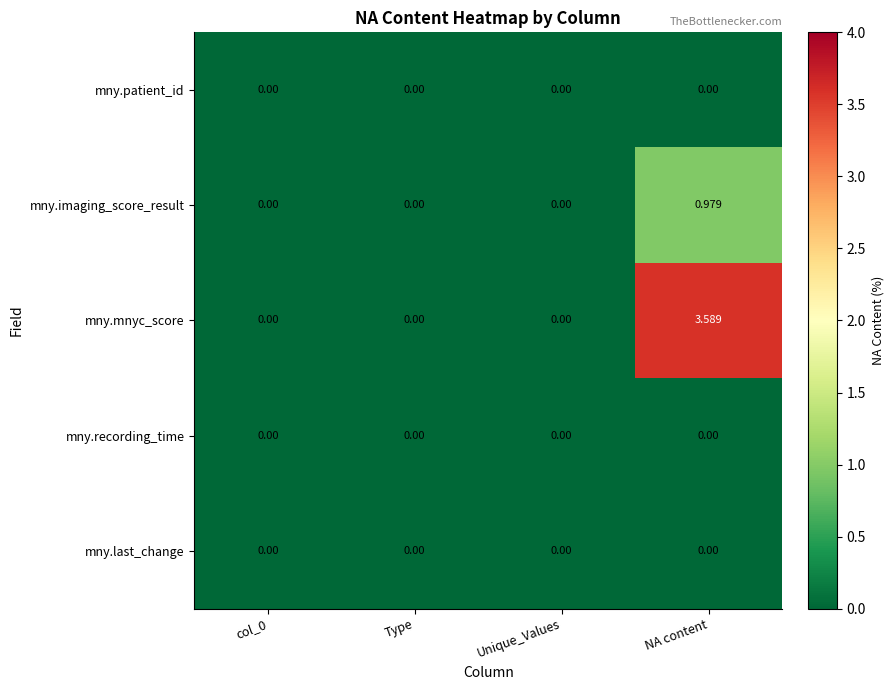

How many data points does each series have?

4